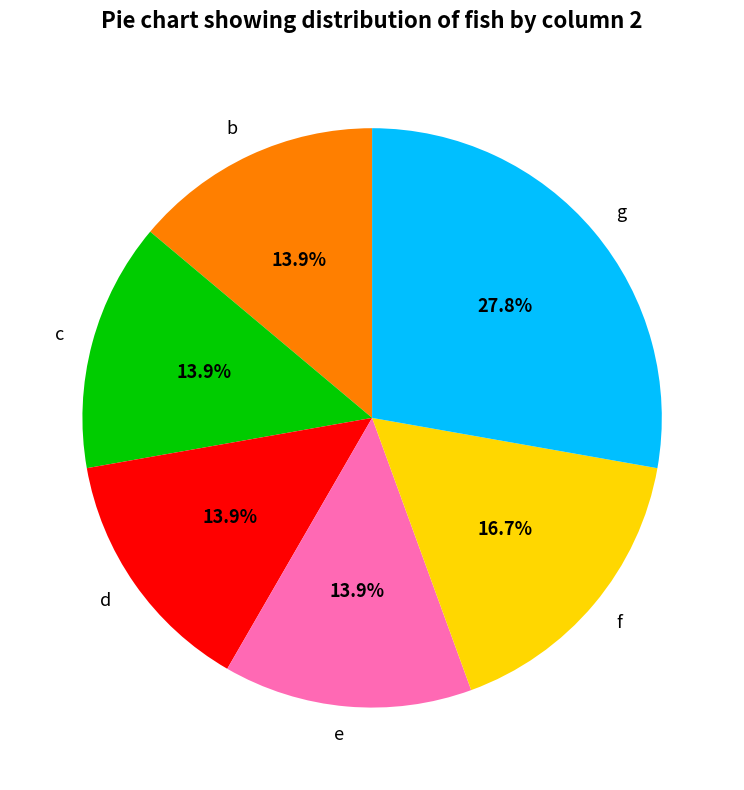

Is d the majority of the pie?

No